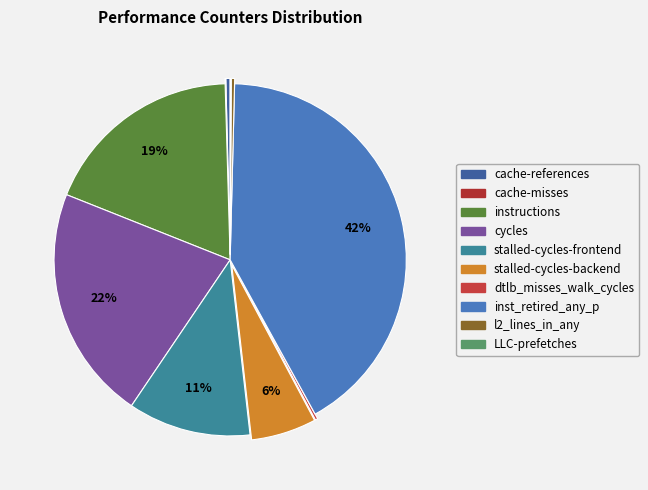

Combined, what portion of the pie is l2_lines_in_any and cycles?

21.9%